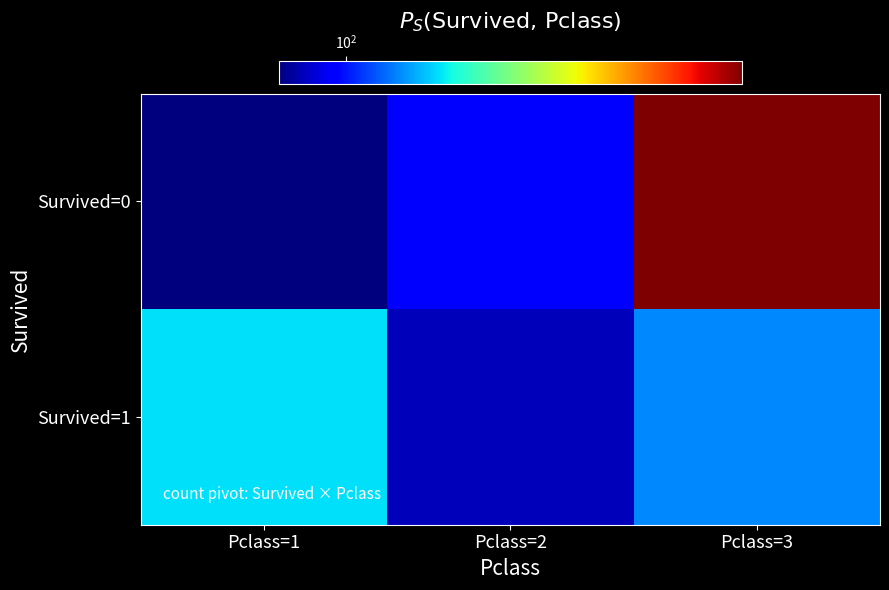

What is the minimum value shown in the chart?

80